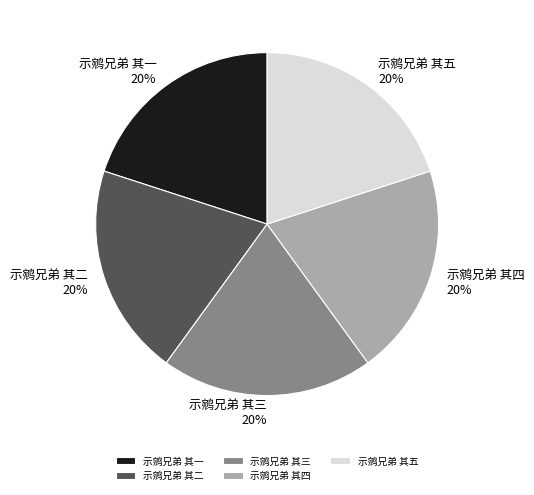

Is it true that 示鹓兄弟 其四 is 20% of the pie?

True